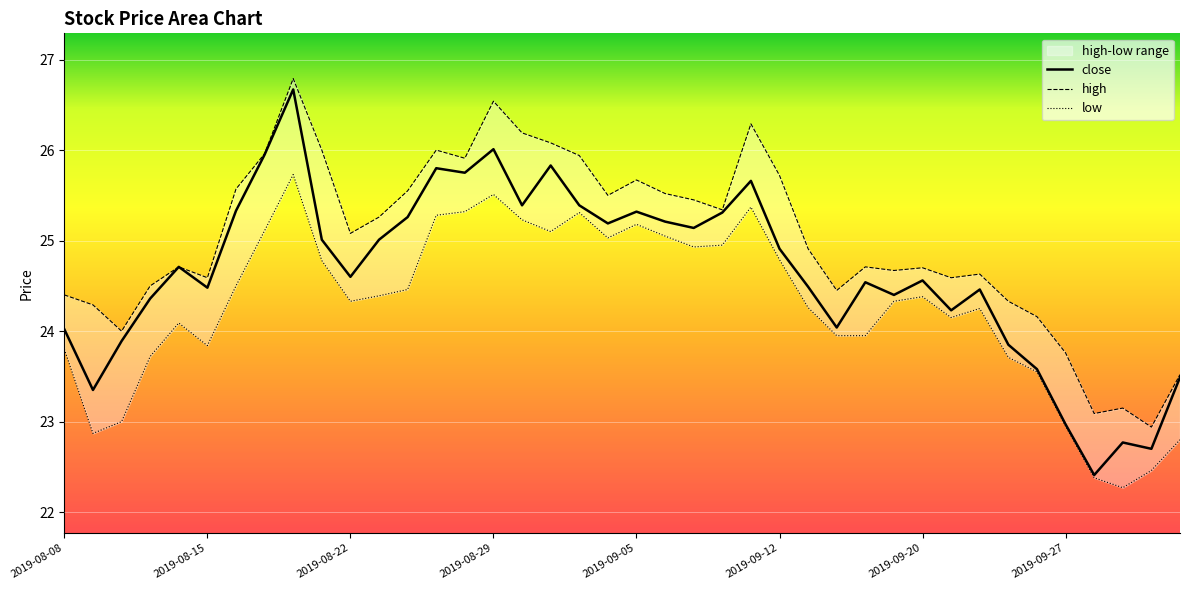

What is the label of the 34th point from the left?

2019-09-25